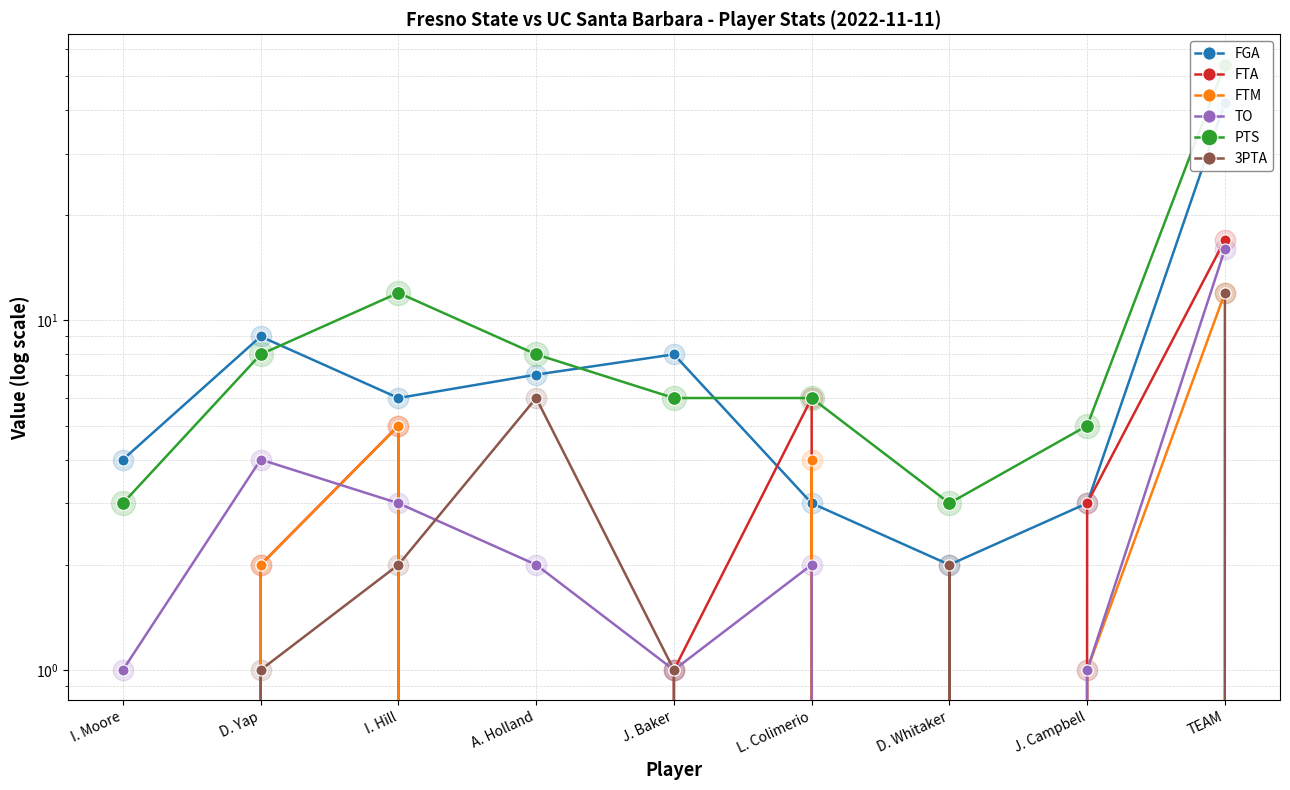

Which series has the largest total across all categories?

PTS